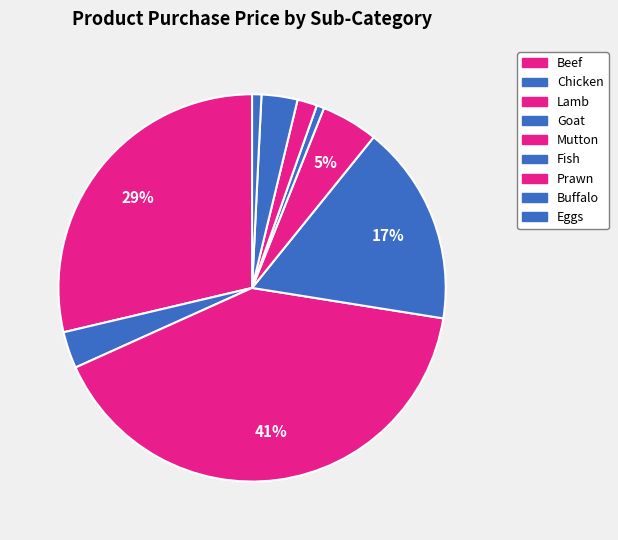

How many segments does this pie chart have?

9